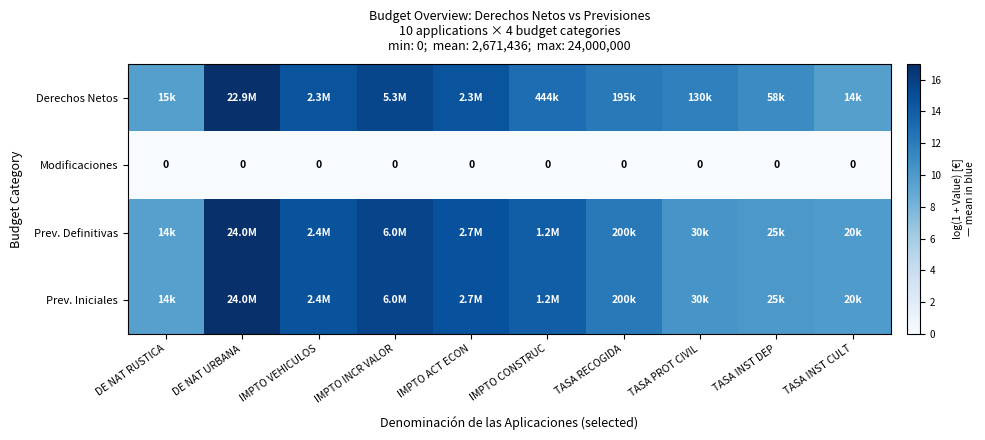

At how many categories does at least one series exceed 13?

5